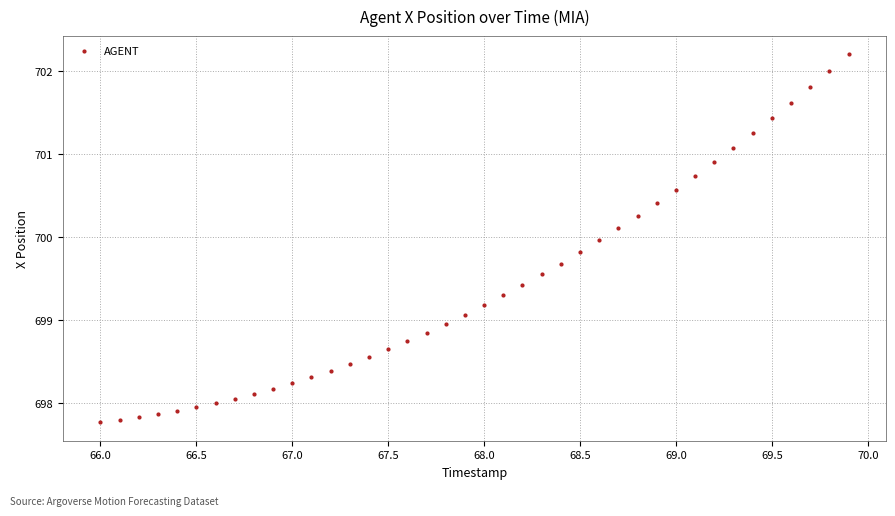

What is the range of X values (max minus min)?

3.9